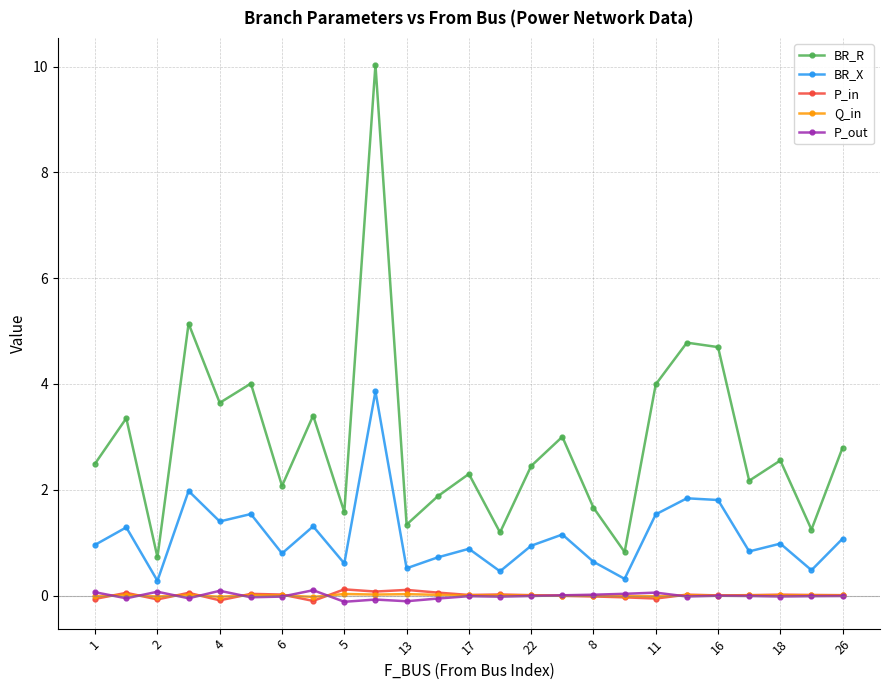

True or false: BR_R has more than 0 points higher than both neighbors.

True